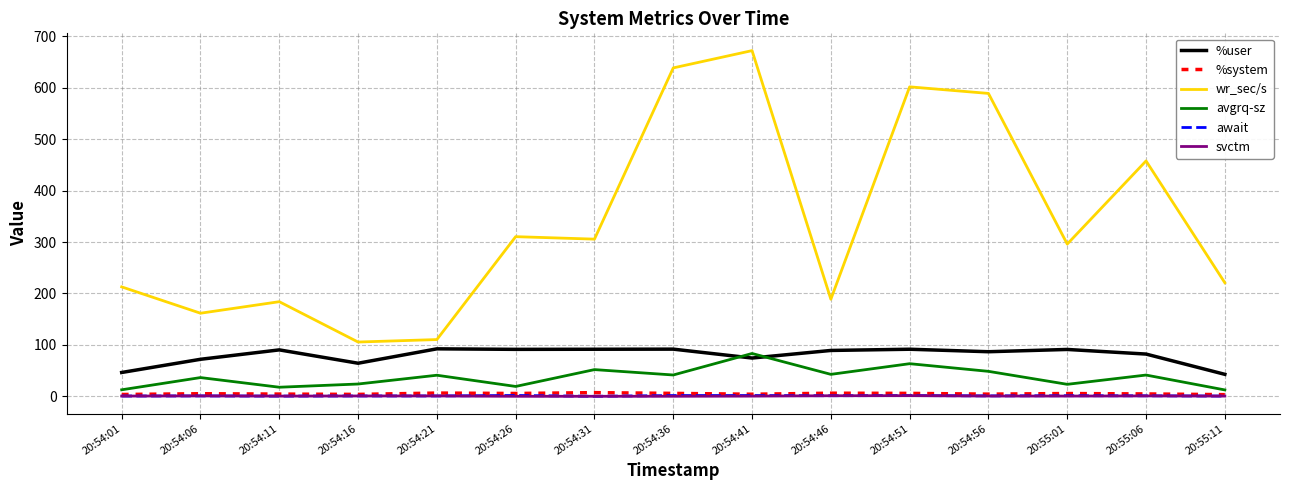

Between 20:54:26 and 20:54:56, which series saw the biggest shift?

wr_sec/s